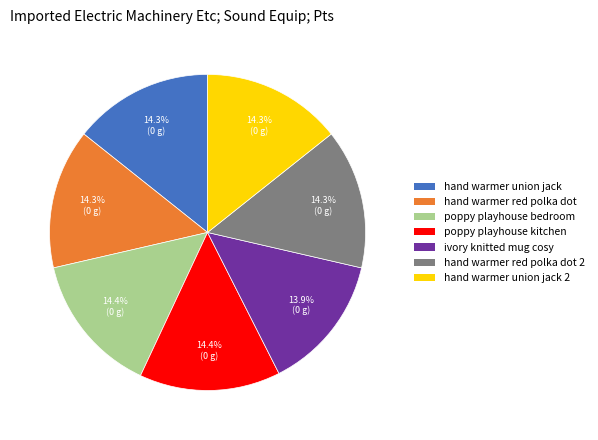

Does any single category account for the majority?

No